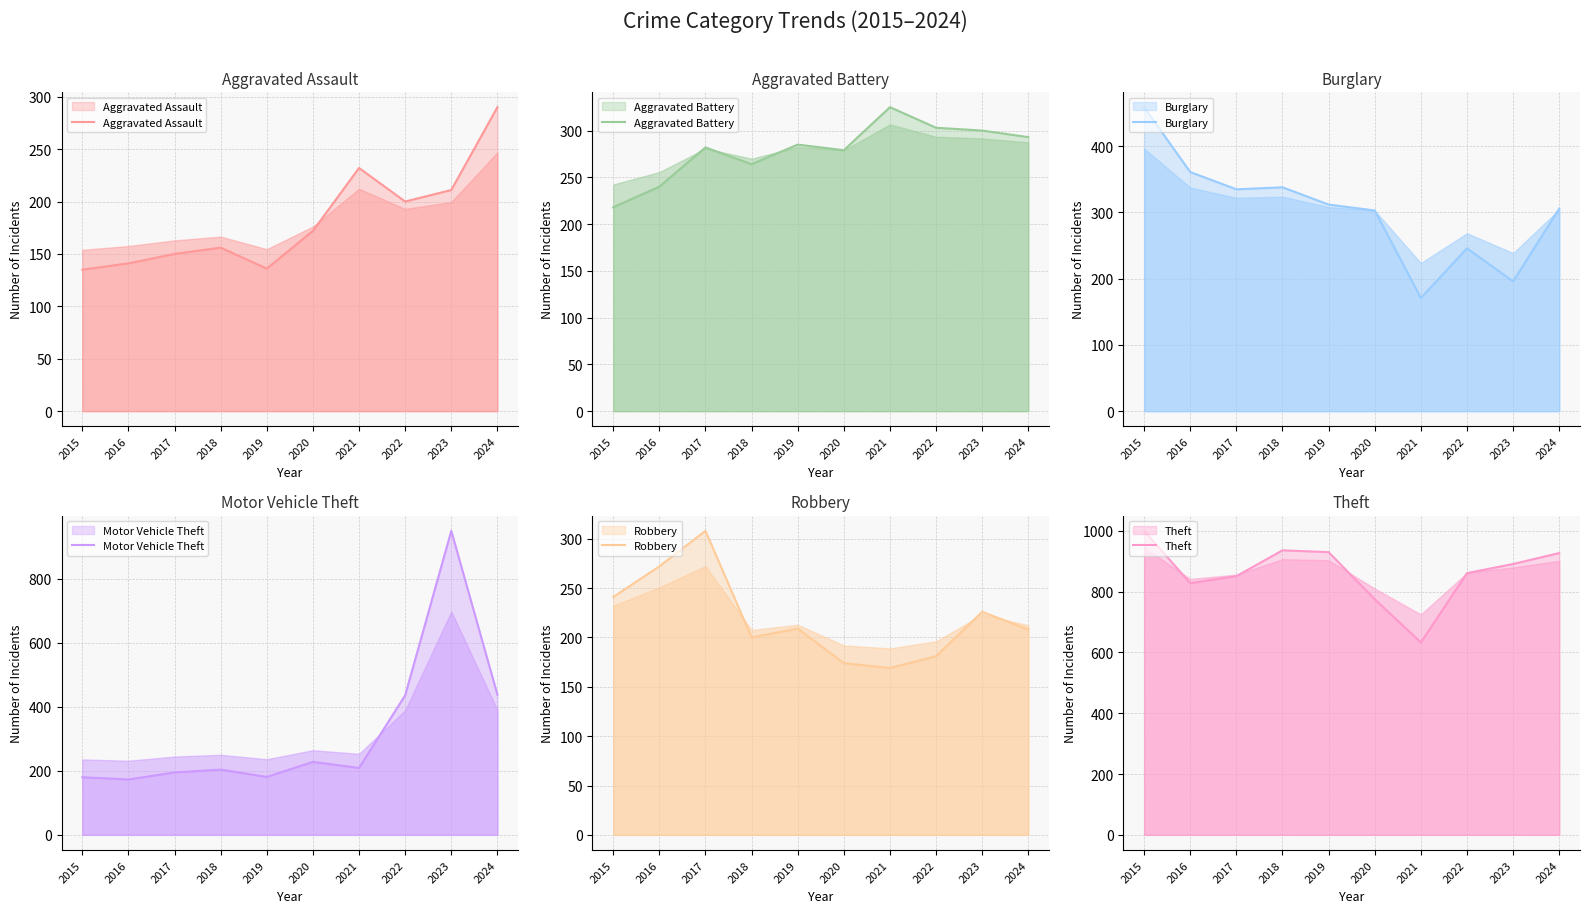

What is the lowest value of the Burglary series?

171